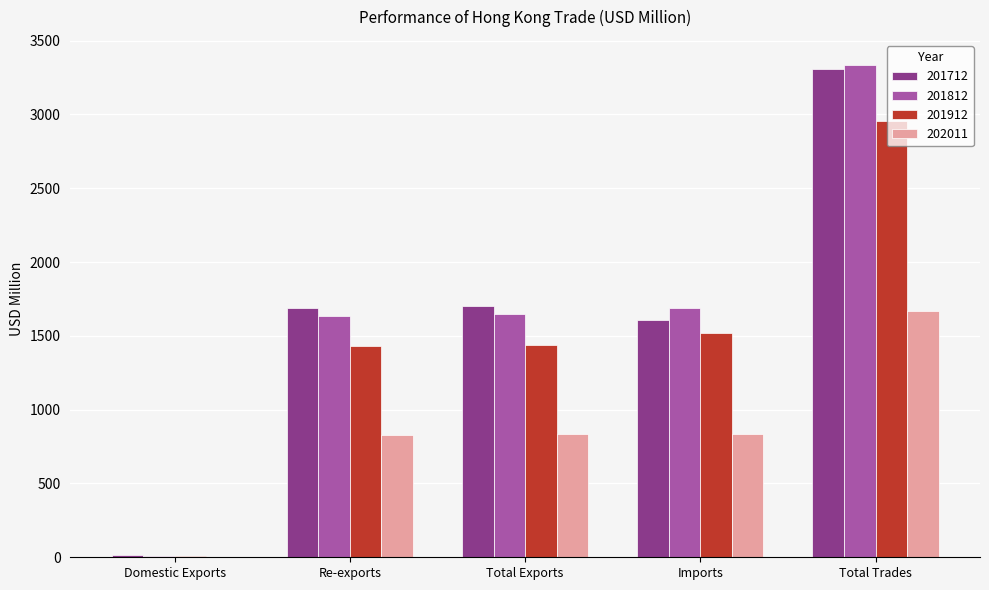

Read the 201812 value at Imports.

1690.0